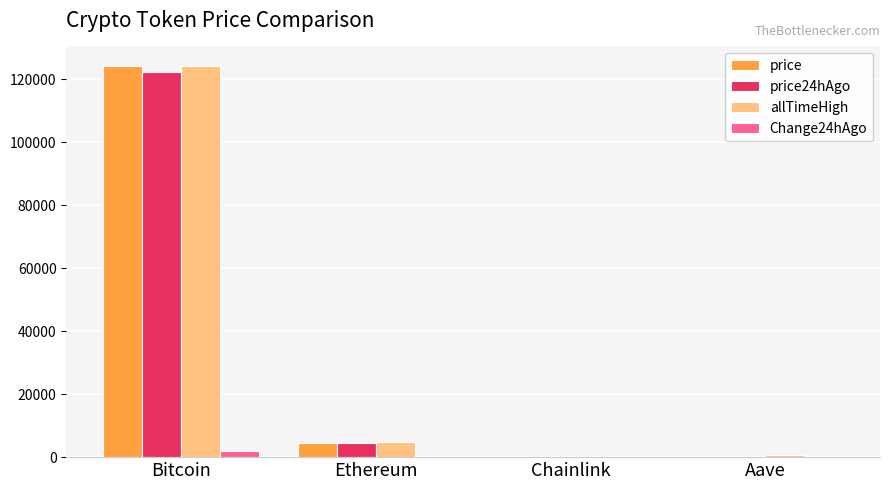

At which category does the chart reach its peak across all series?

Bitcoin